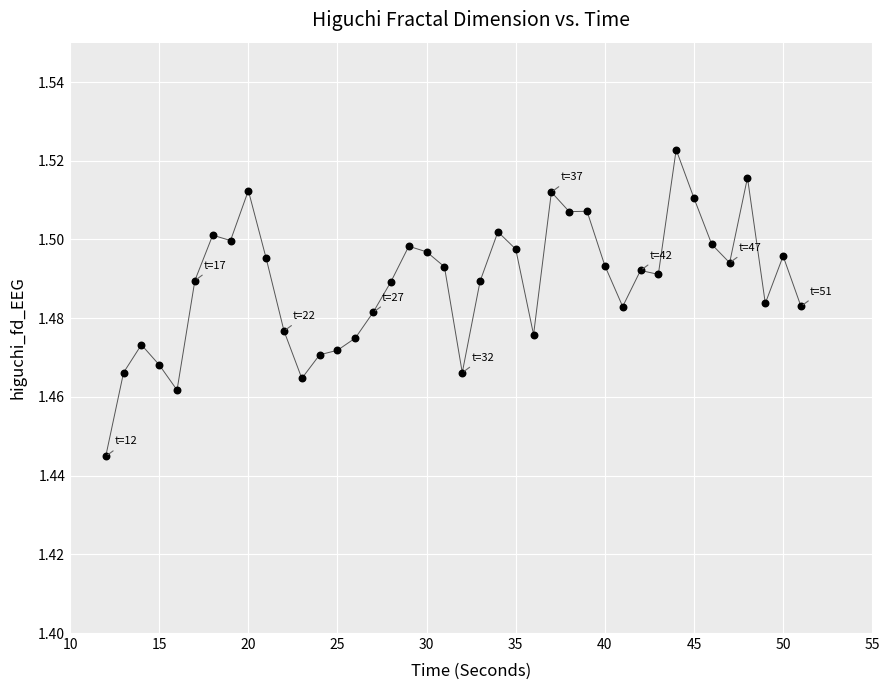

What is the range of X values (max minus min)?

39.0